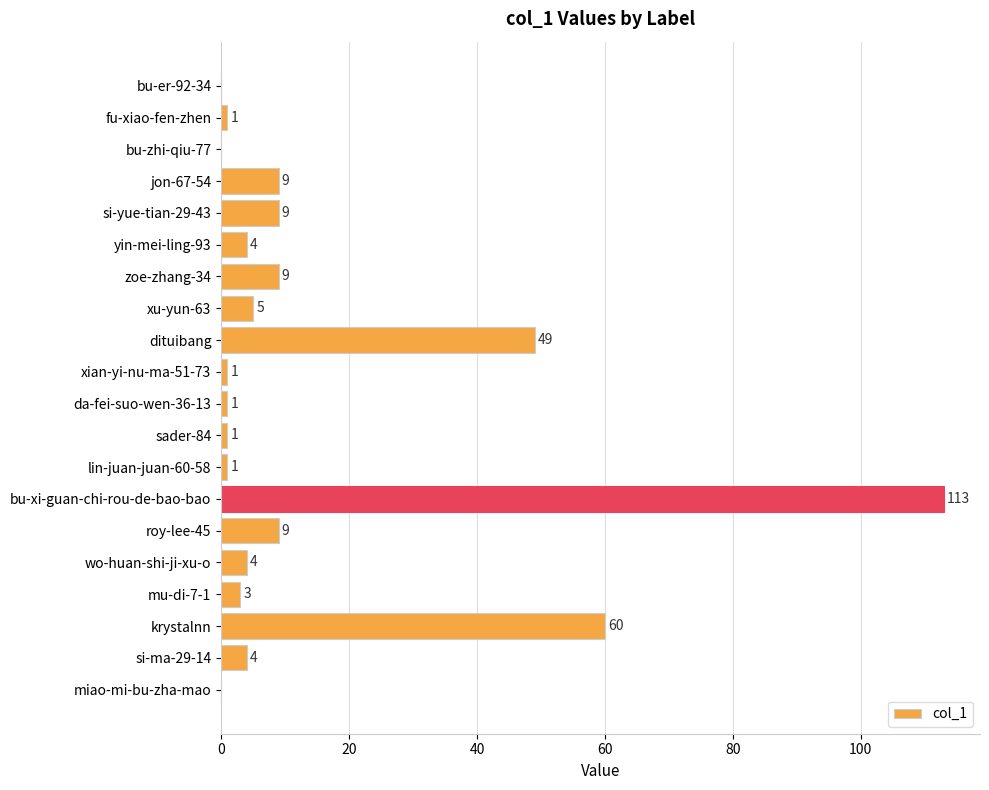

The chart shows a value of 0 at bu-zhi-qiu-77. True or false?

True